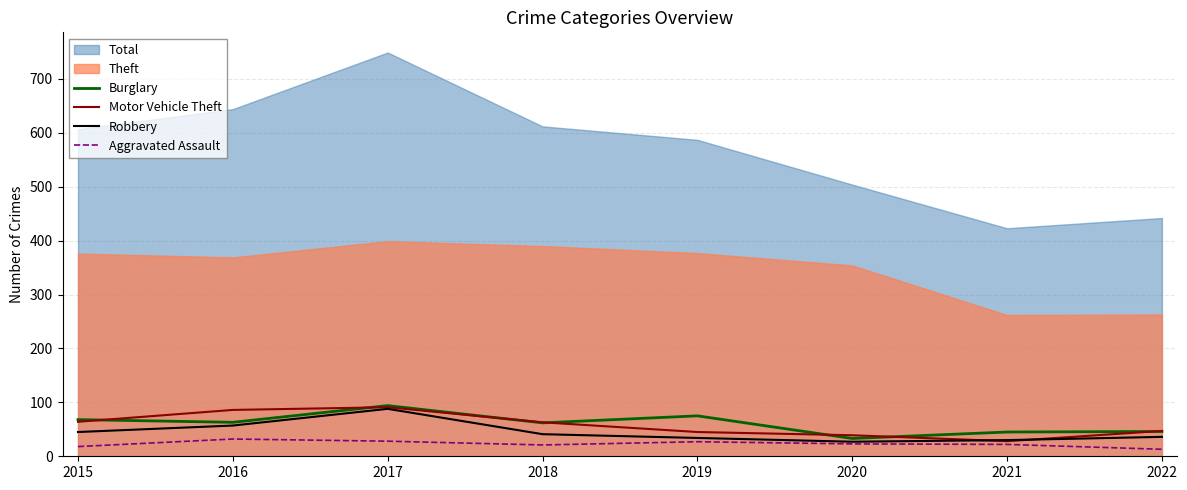

The value of Robbery at 2019 is 55. True or false?

False